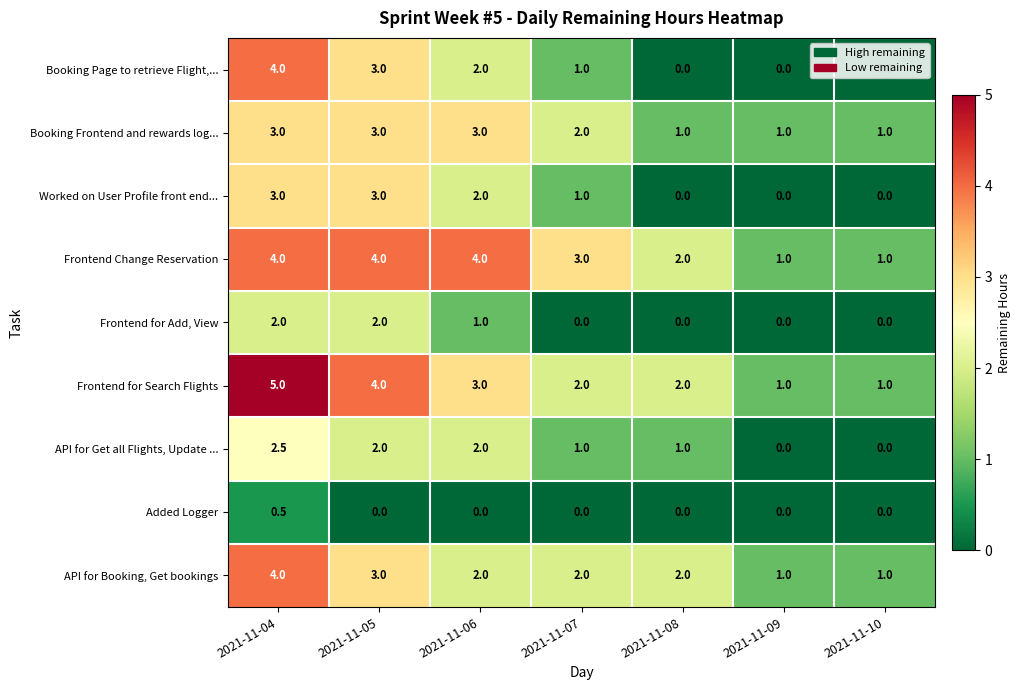

What is the approximate value of Frontend for Search Flights at 2021-11-05?

4.0